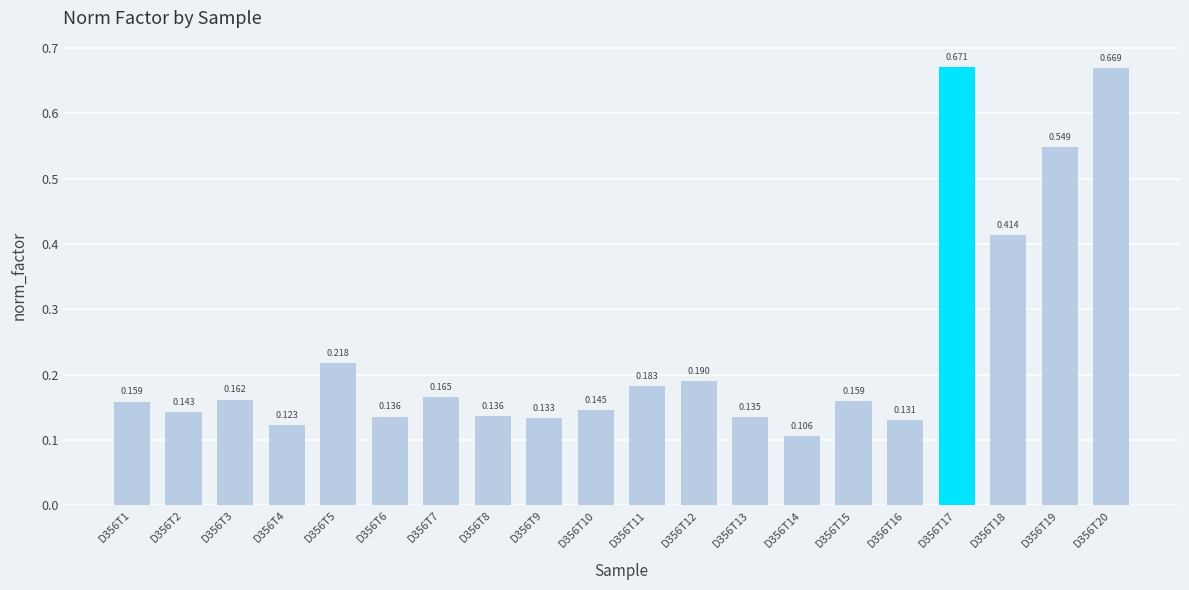

Count the values in the range 0 to 1.

20